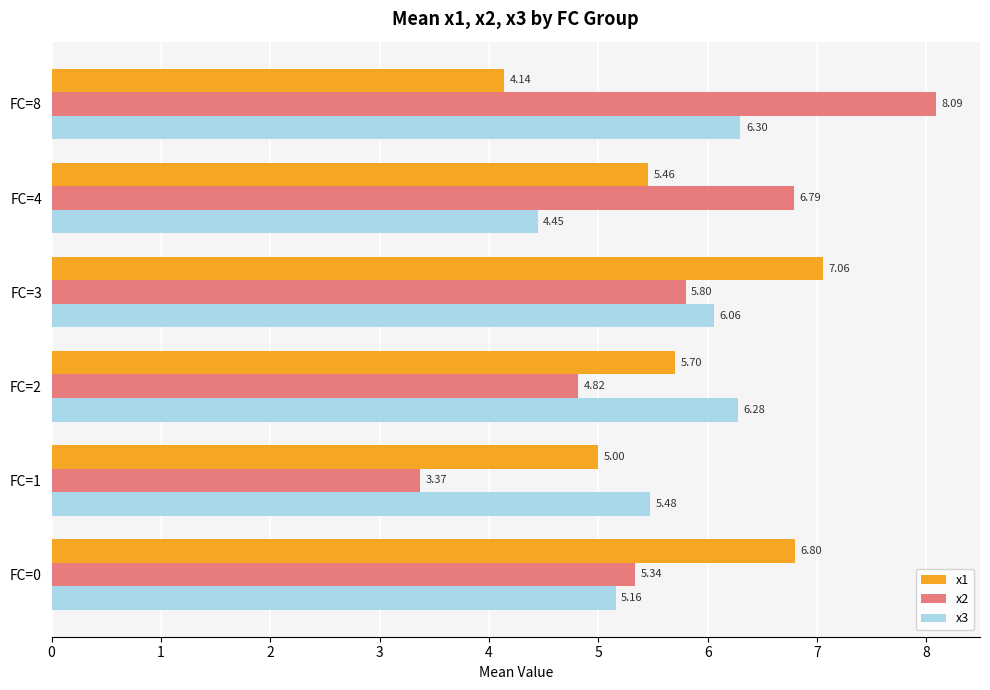

Which series changed the most between FC=2 and FC=4?

x2